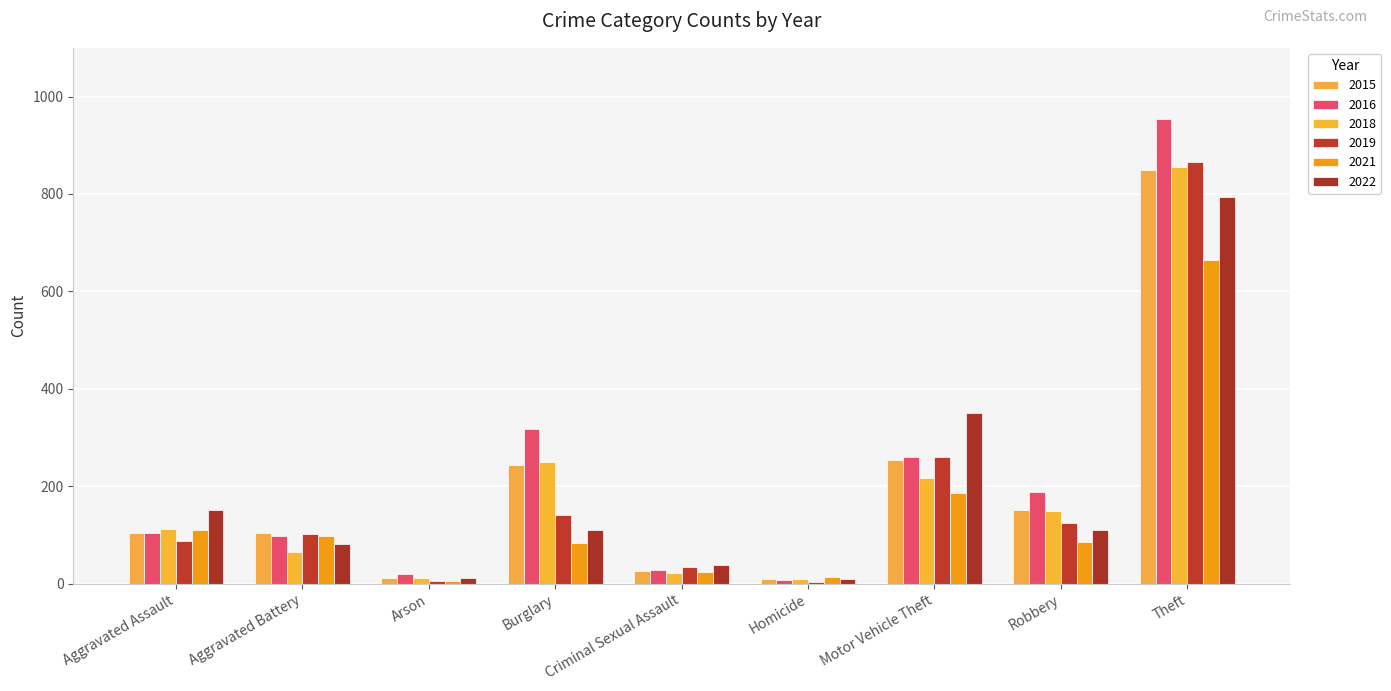

The value of 2022 at Aggravated Battery is 81. True or false?

True